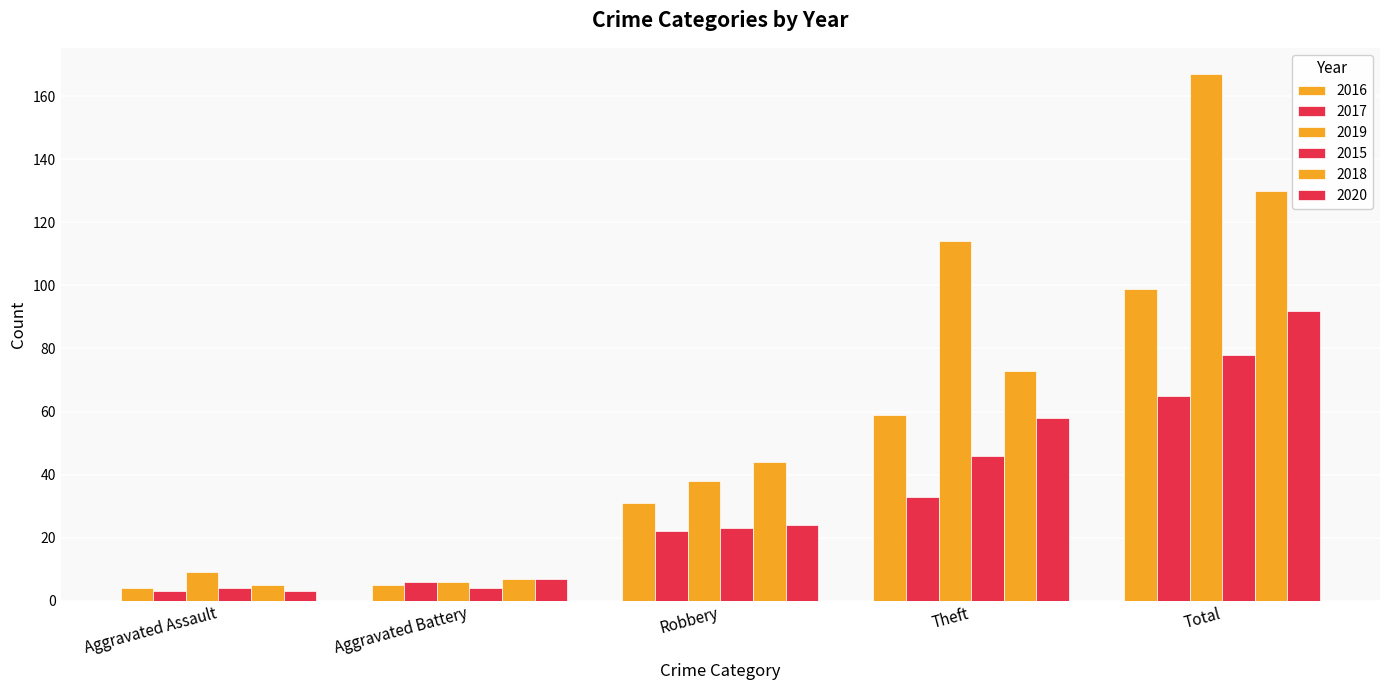

Are the bars grouped side by side (vs. stacked)?

Yes